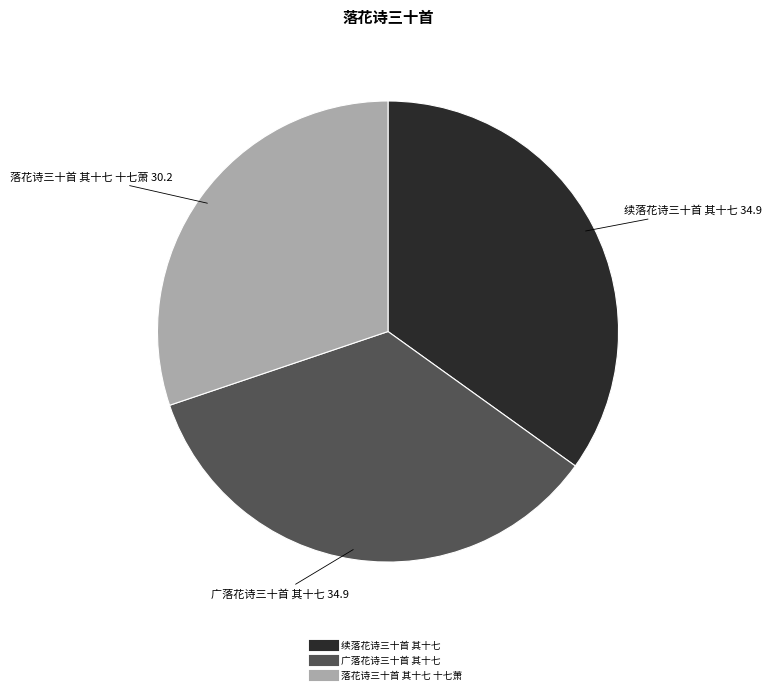

Which slice is the smallest?

落花诗三十首 其十七 十七萧